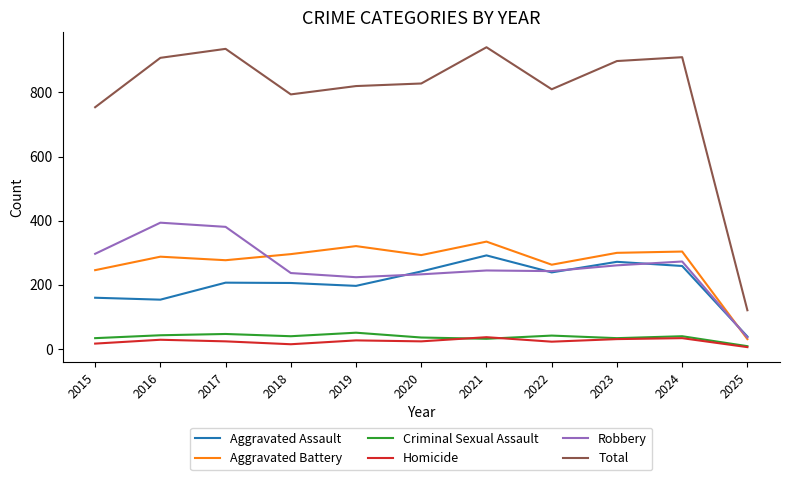

Which series has the largest total across all categories?

Total